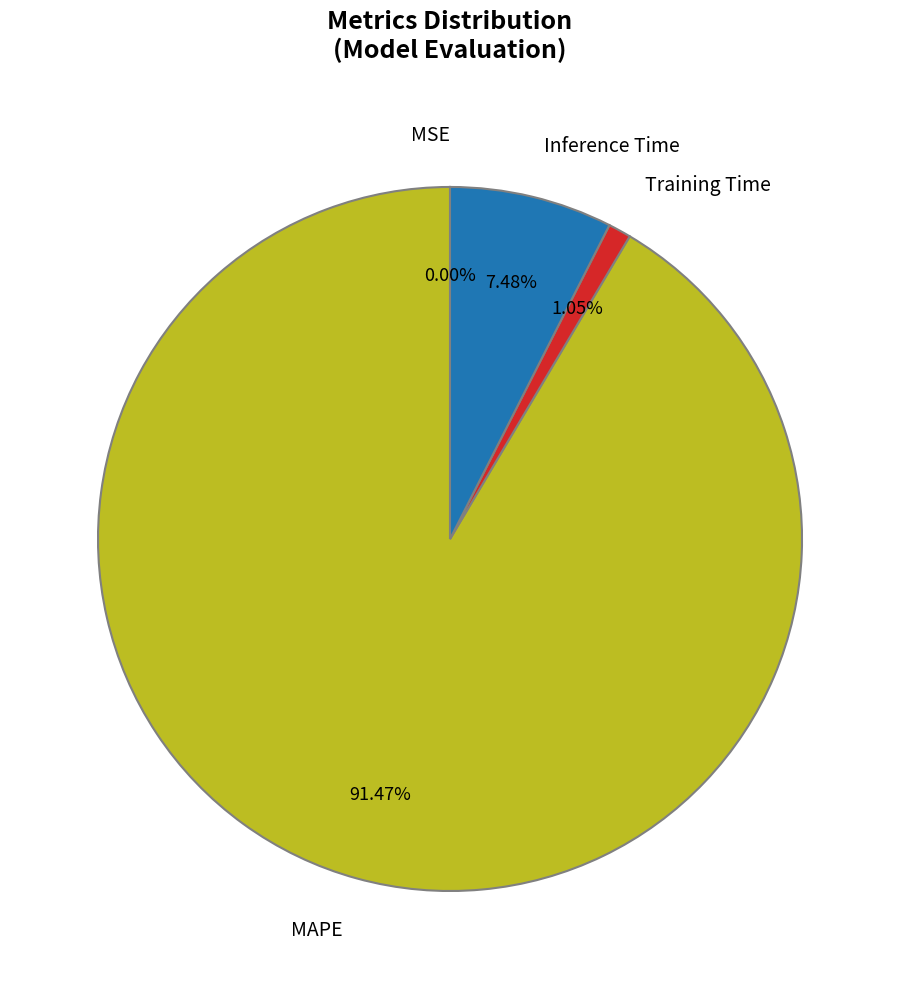

What percentage is the Training Time slice, to the nearest percent?

1%